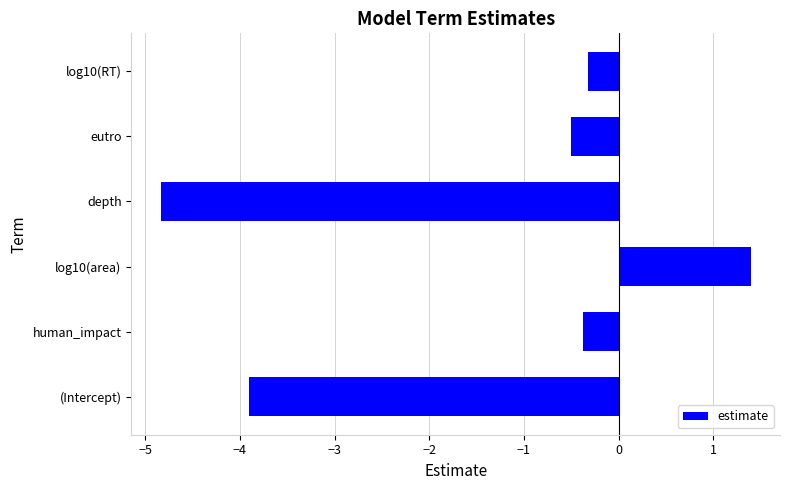

What is the change in value from (Intercept) to human_impact?

+3.5